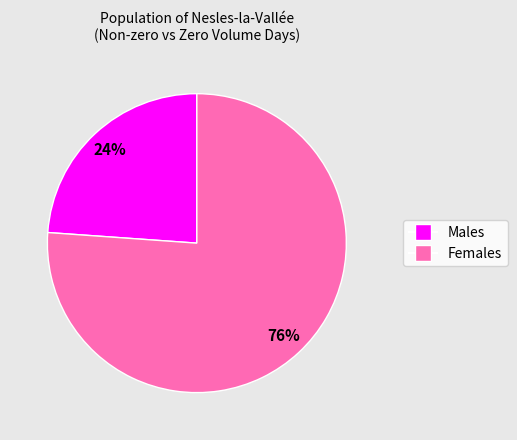

Is there any slice that represents more than half of the pie?

Yes